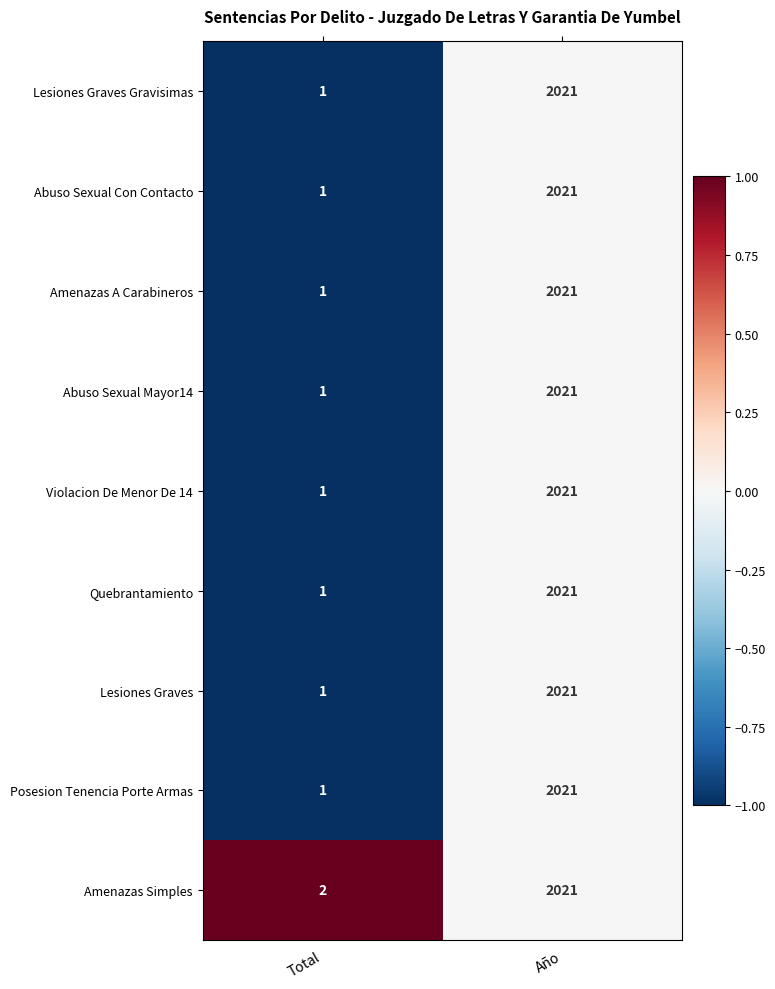

Where is Lesiones Graves Gravisimas nearest to the value 1011?

Total